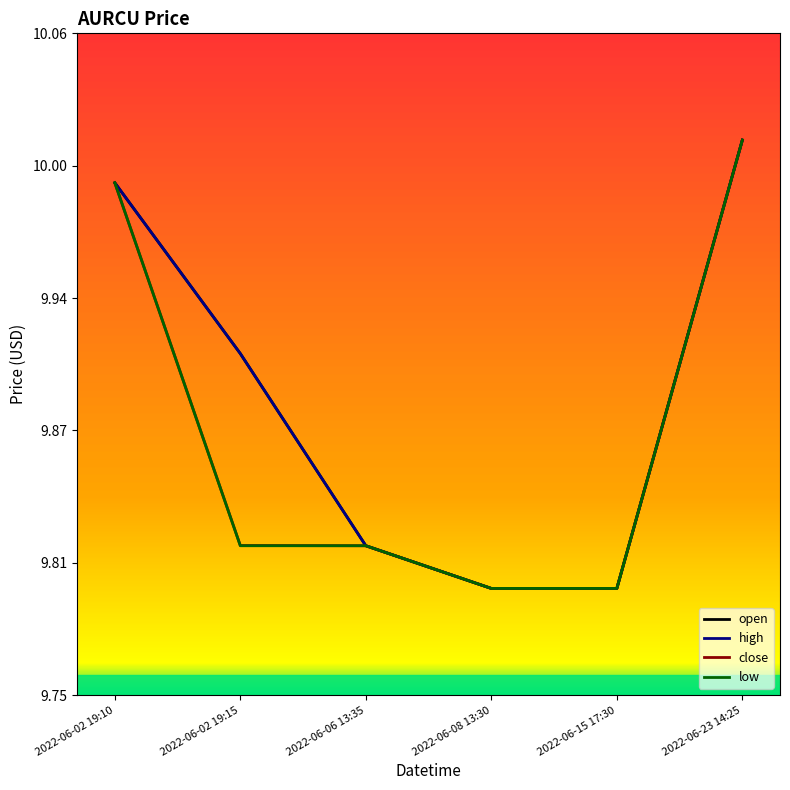

Is this an area chart (filled region under the line)?

No